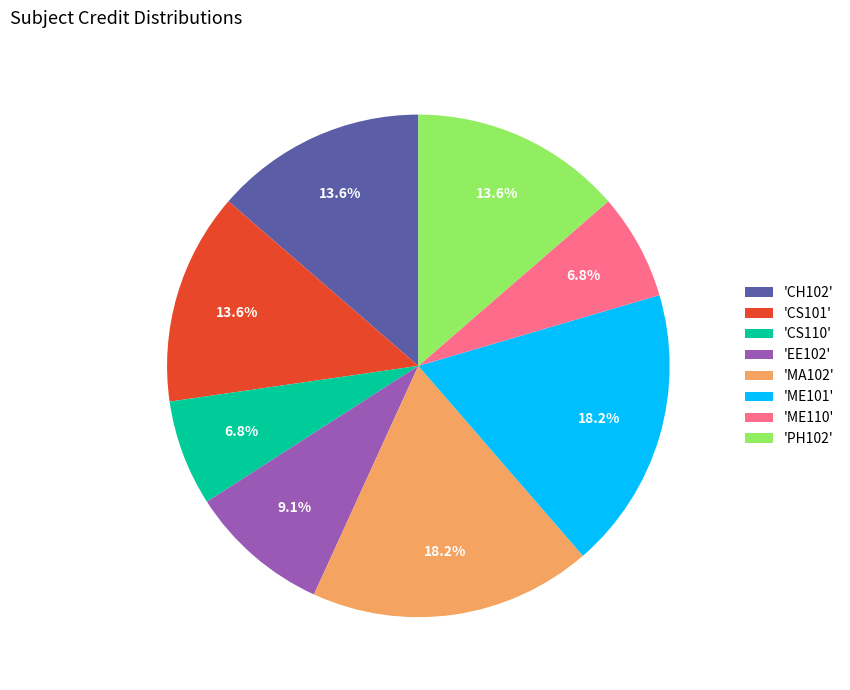

Which has a higher value, 'PH102' or 'ME110'?

'PH102'